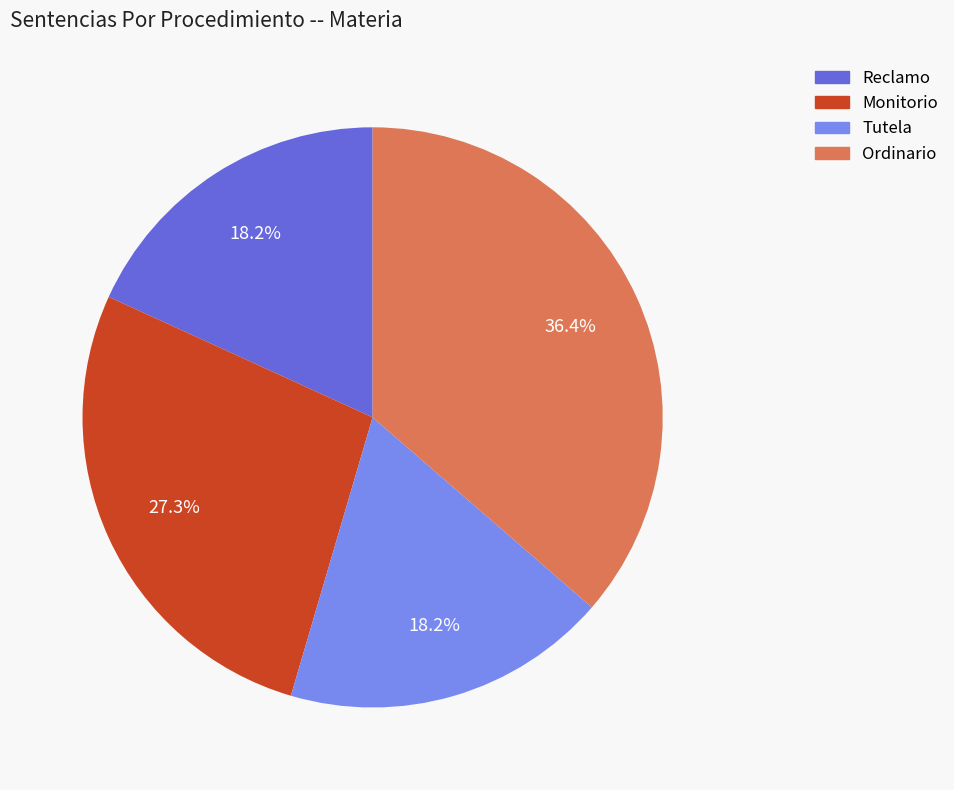

Which slice is the largest?

Ordinario